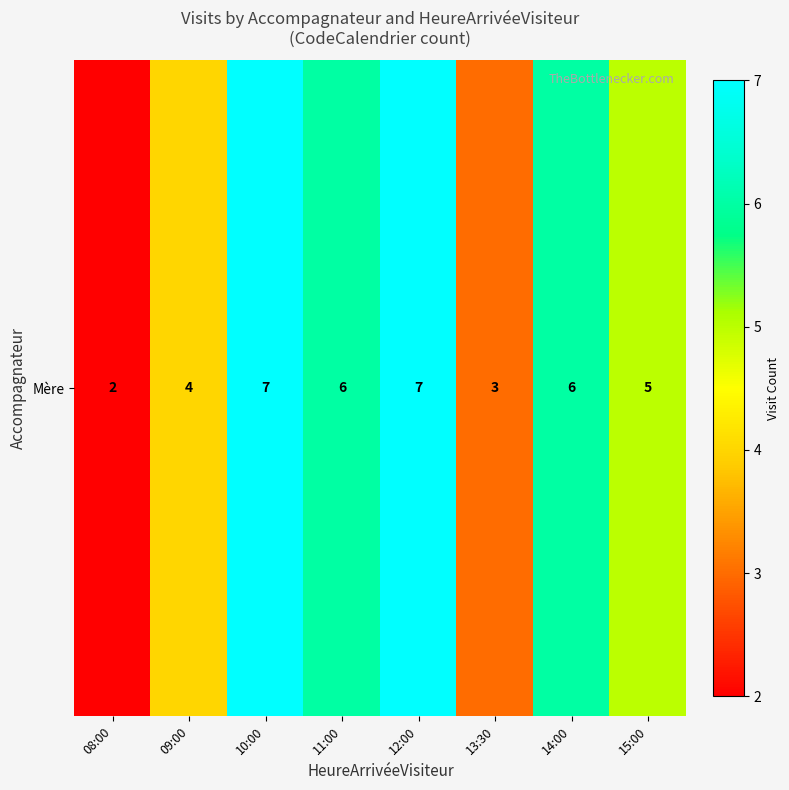

What is the maximum value shown in the chart?

7